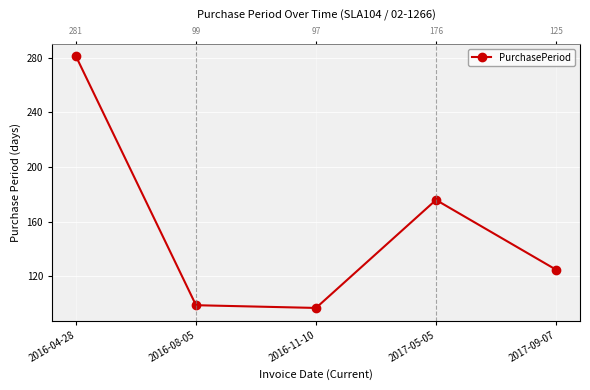

Where is the first local minimum?

2016-11-10